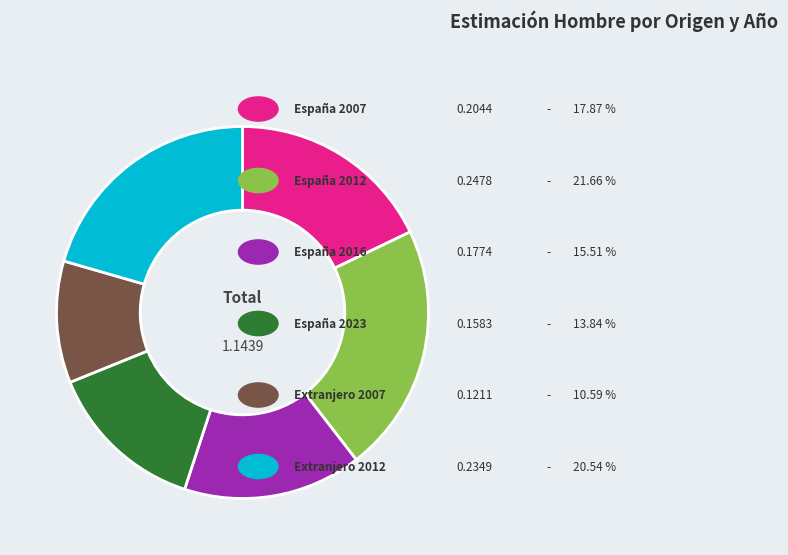

Is there a majority slice in this chart?

No